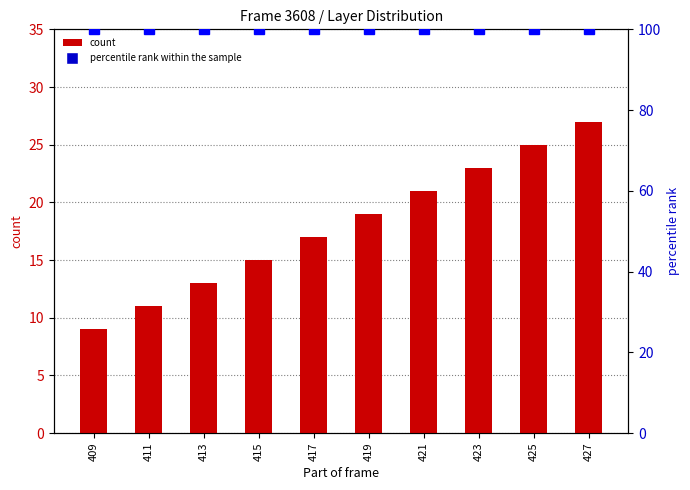

Count the number of categories in the chart.

10